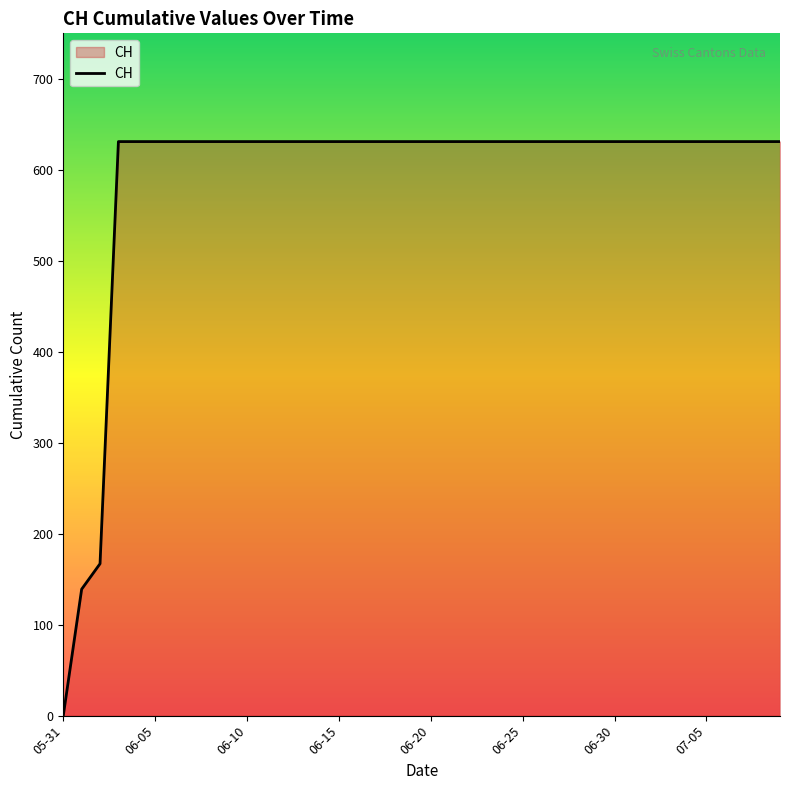

What is the difference between the maximum and minimum values?

631